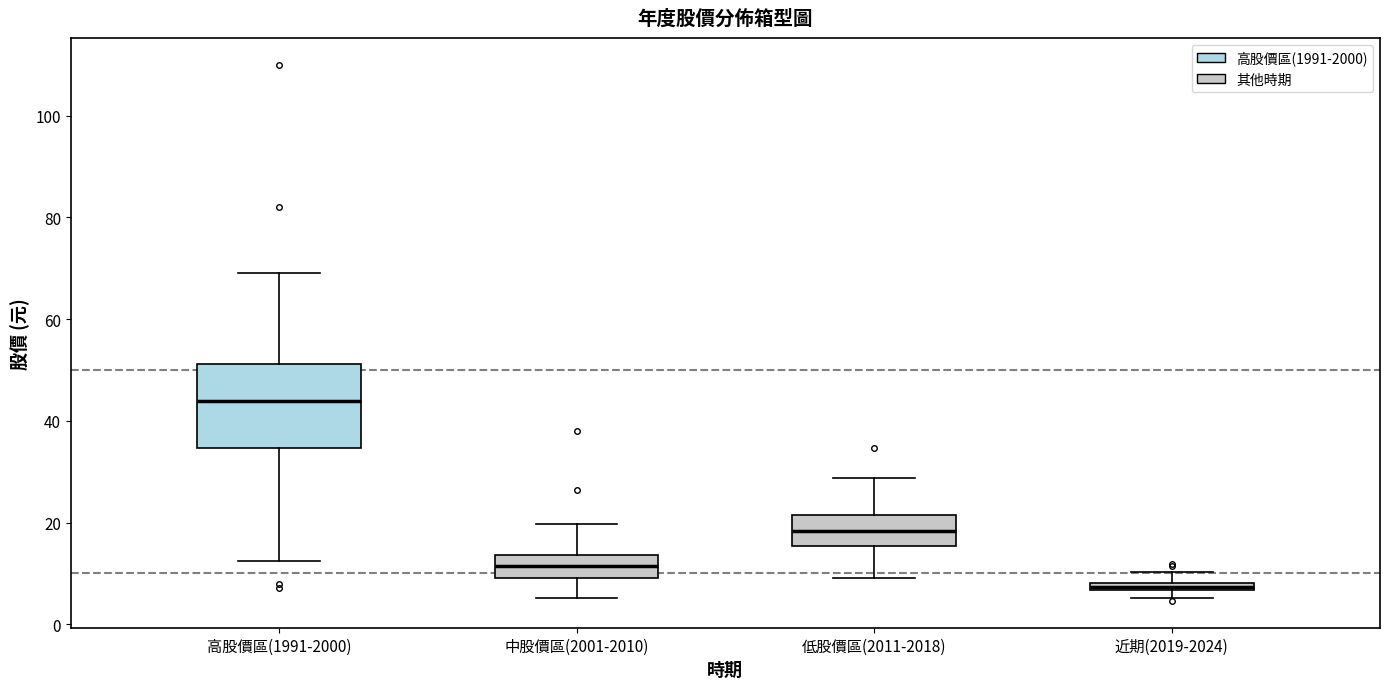

Comparing the boxes themselves (not the whiskers), which one is the tallest?

高股價區(1991-2000)